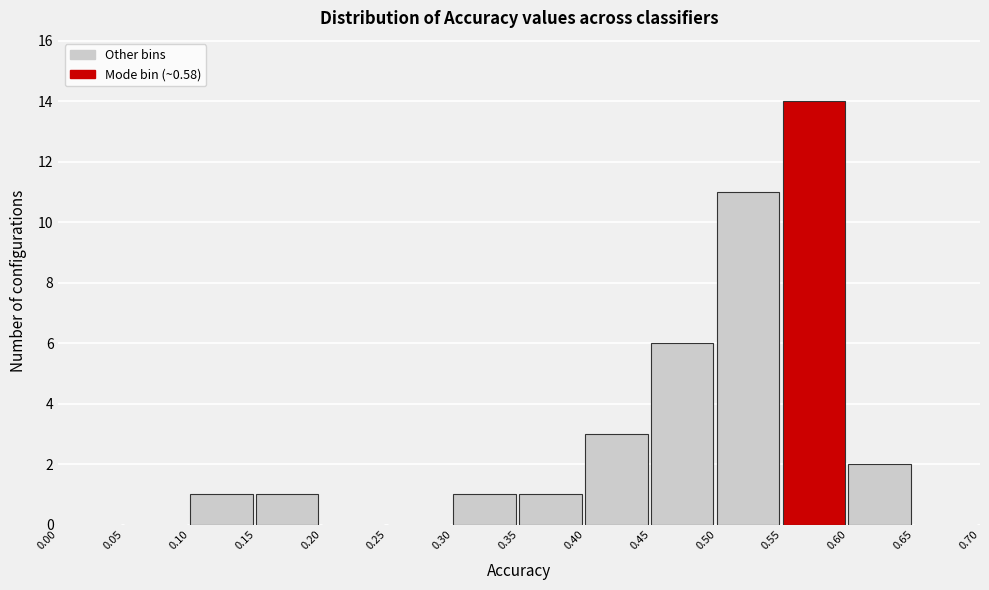

Reading left to right, list every bar in this chart as the range it spans on the x-axis followed by its height. The values are not printed on the chart, so give them approximately, as read against the axis.

0.00 to 0.05: 0
0.05 to 0.10: 0
0.10 to 0.15: 1
0.15 to 0.20: 1
0.20 to 0.25: 0
0.25 to 0.30: 0
0.30 to 0.35: 1
0.35 to 0.40: 1
0.40 to 0.45: 3
0.45 to 0.50: 6
0.50 to 0.55: 11
0.55 to 0.60: 14
0.60 to 0.65: 2
0.65 to 0.70: 0